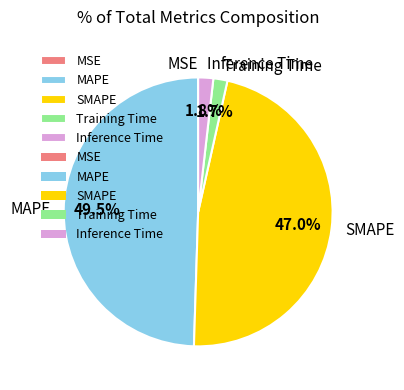

Which slice is the largest?

MAPE